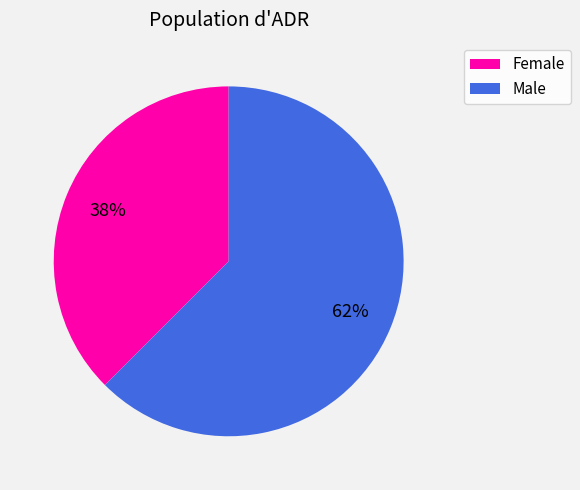

Is there any slice that represents more than half of the pie?

Yes